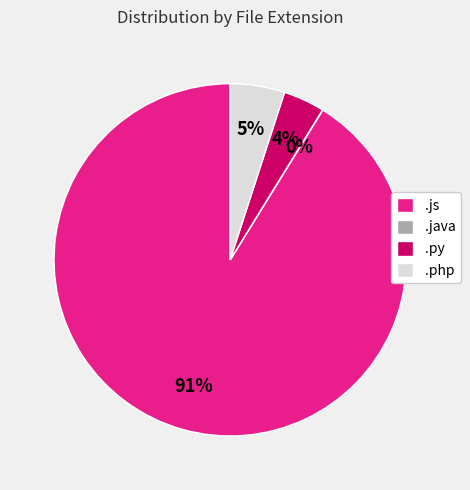

To the nearest percent, what is the difference between the largest and smallest slice percentages?

91%